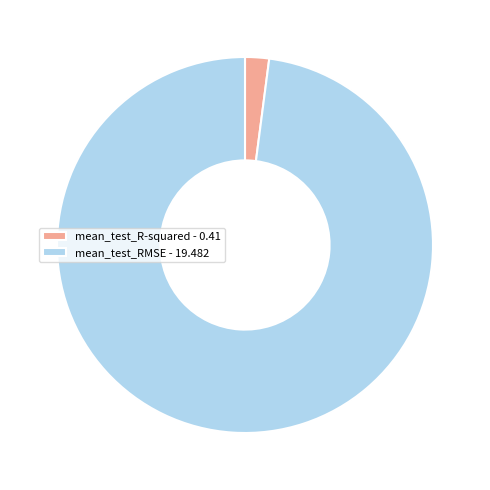

Which slice is the largest?

mean_test_RMSE